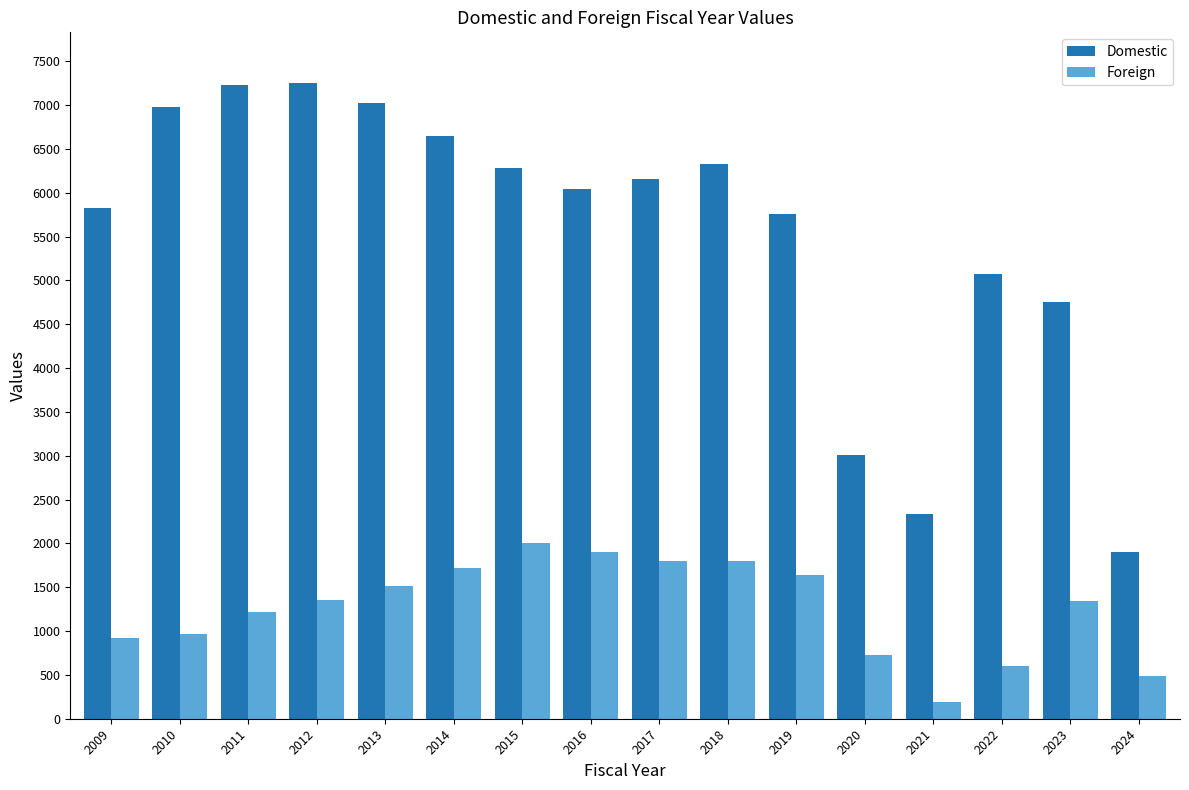

At how many categories does at least one series exceed 2135?

15